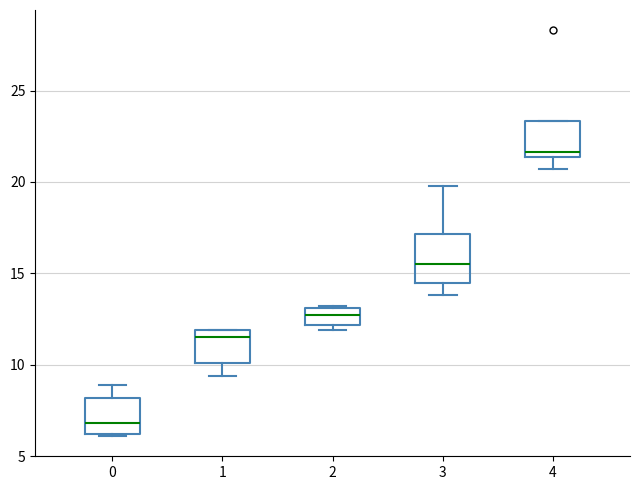

Where does the upper whisker of the box at x = 0 end on the y-axis? The values are not printed on the chart, so give them approximately, as read against the axis.

9.0